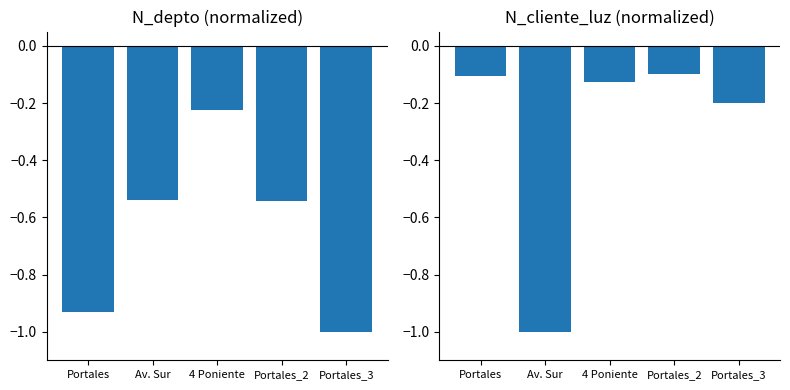

Which series has the largest range (max minus min)?

N_cliente_luz